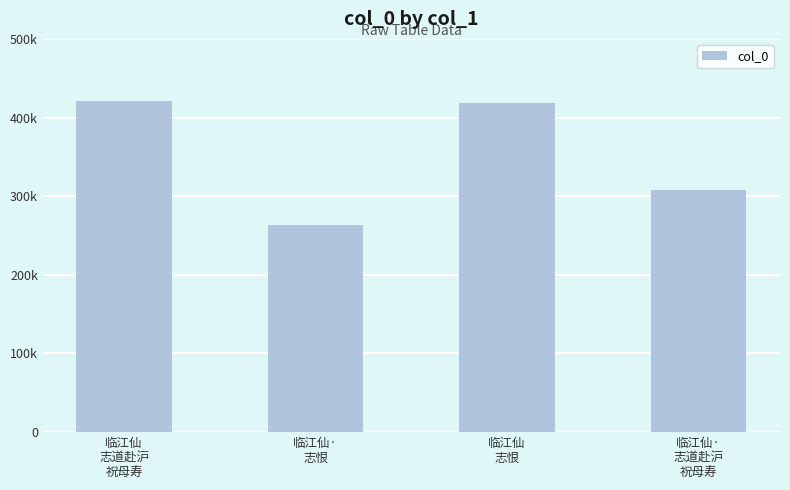

Rank the categories by value from lowest to highest.

临江仙·
志恨, 临江仙·
志道赴沪
祝母寿, 临江仙
志恨, 临江仙
志道赴沪
祝母寿